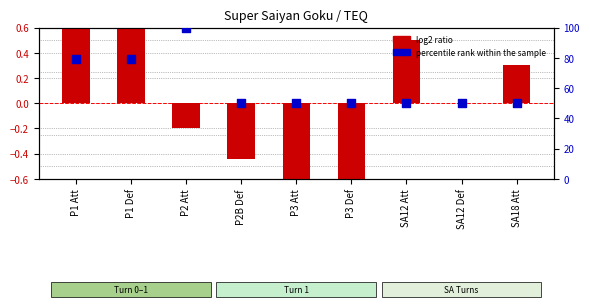

Which series reaches the maximum Y coordinate?

percentile rank within the sample